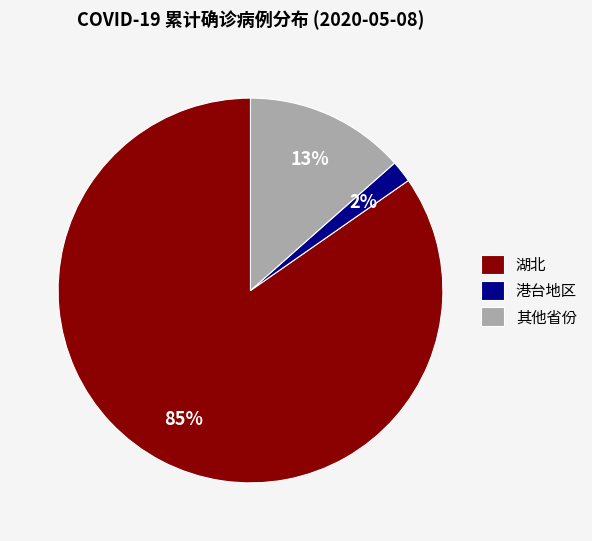

How many slices are in this pie chart?

3